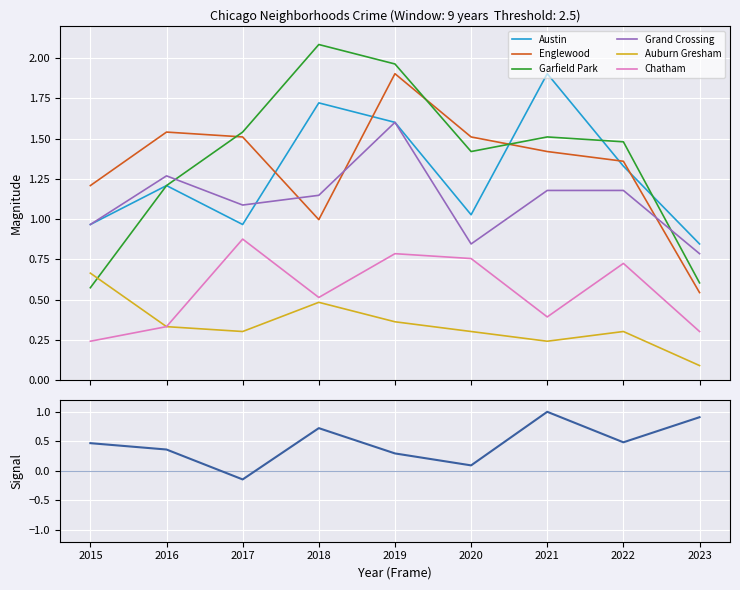

How many times do Austin and Englewood cross each other?

5